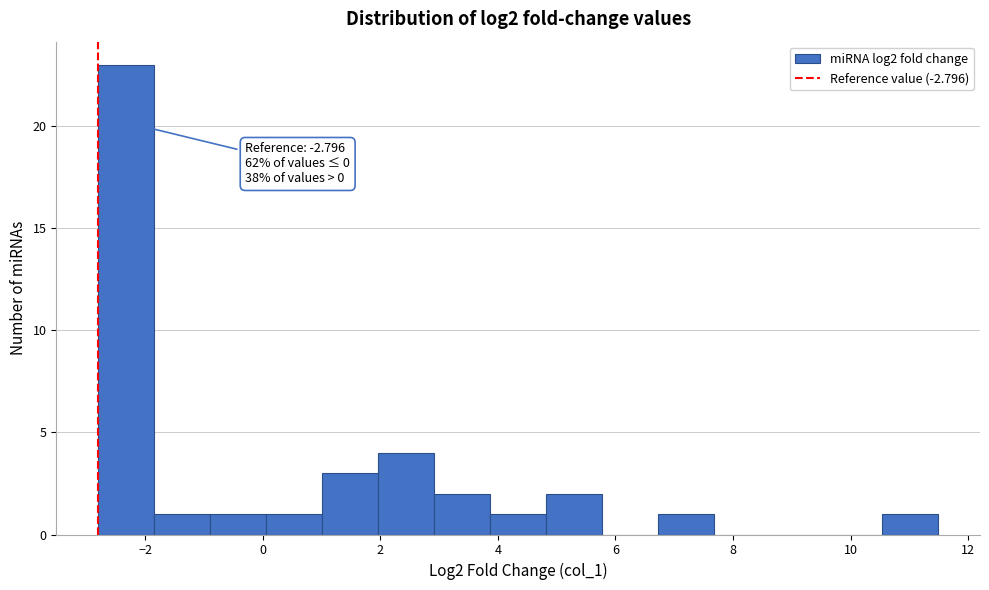

Over which range of the x-axis is the bar tallest?

-2.8 to -1.8